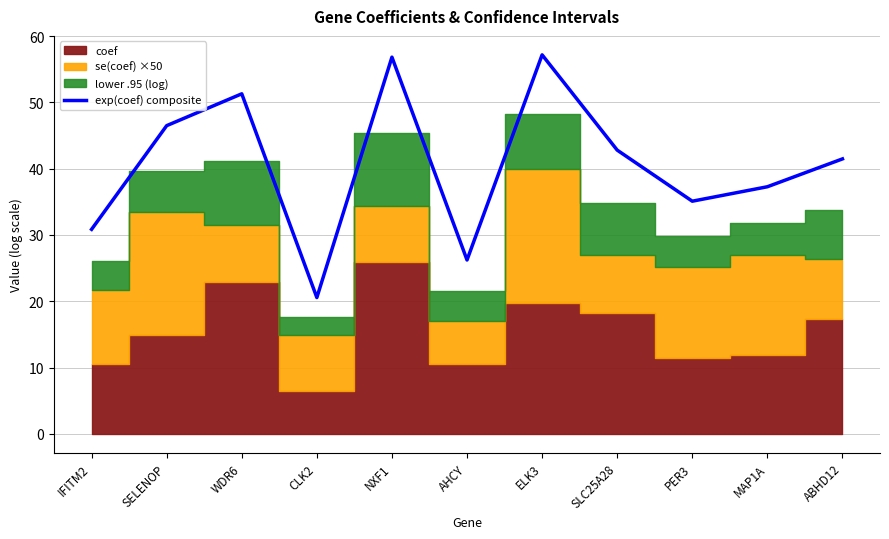

The chart shows a value of 20.6 at CLK2. True or false?

True